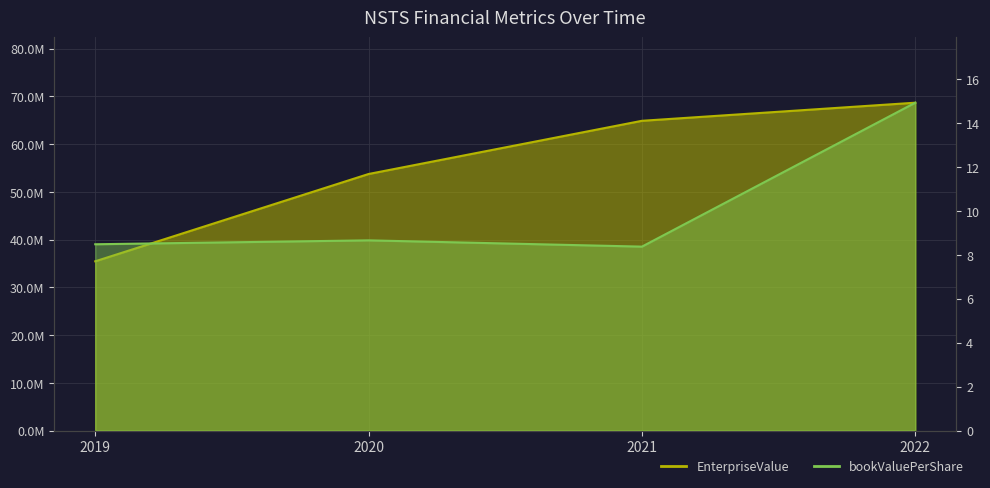

At how many categories does at least one series exceed 39048356?

3